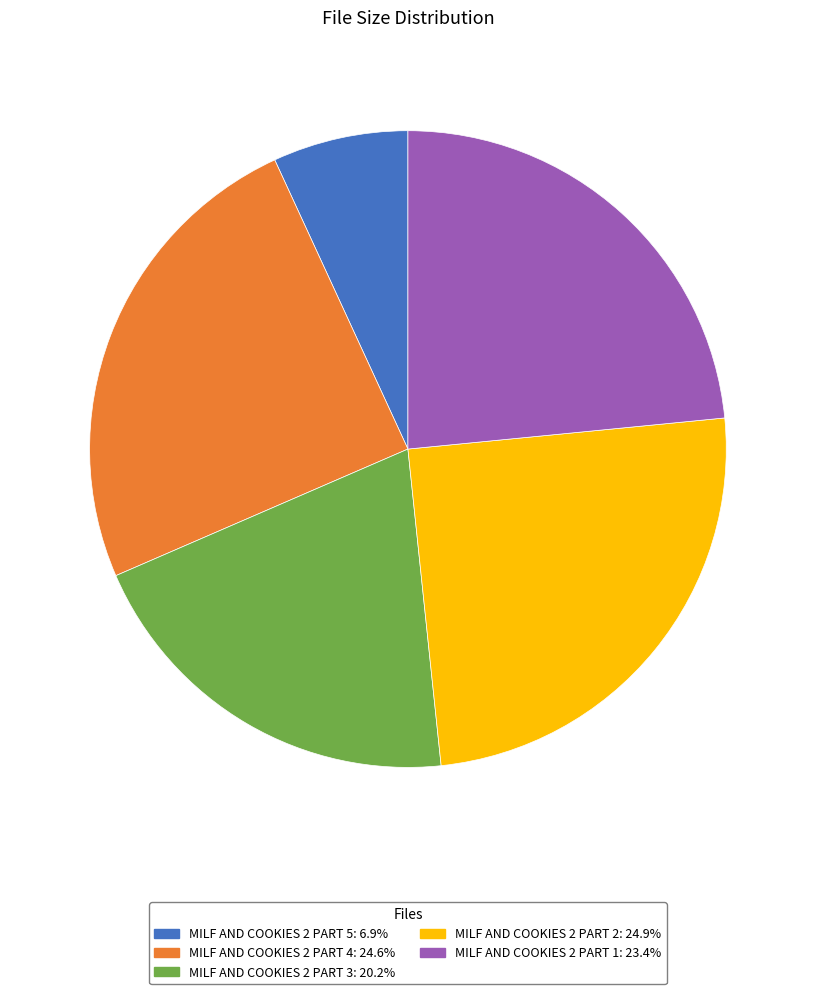

Is there a majority slice in this chart?

No